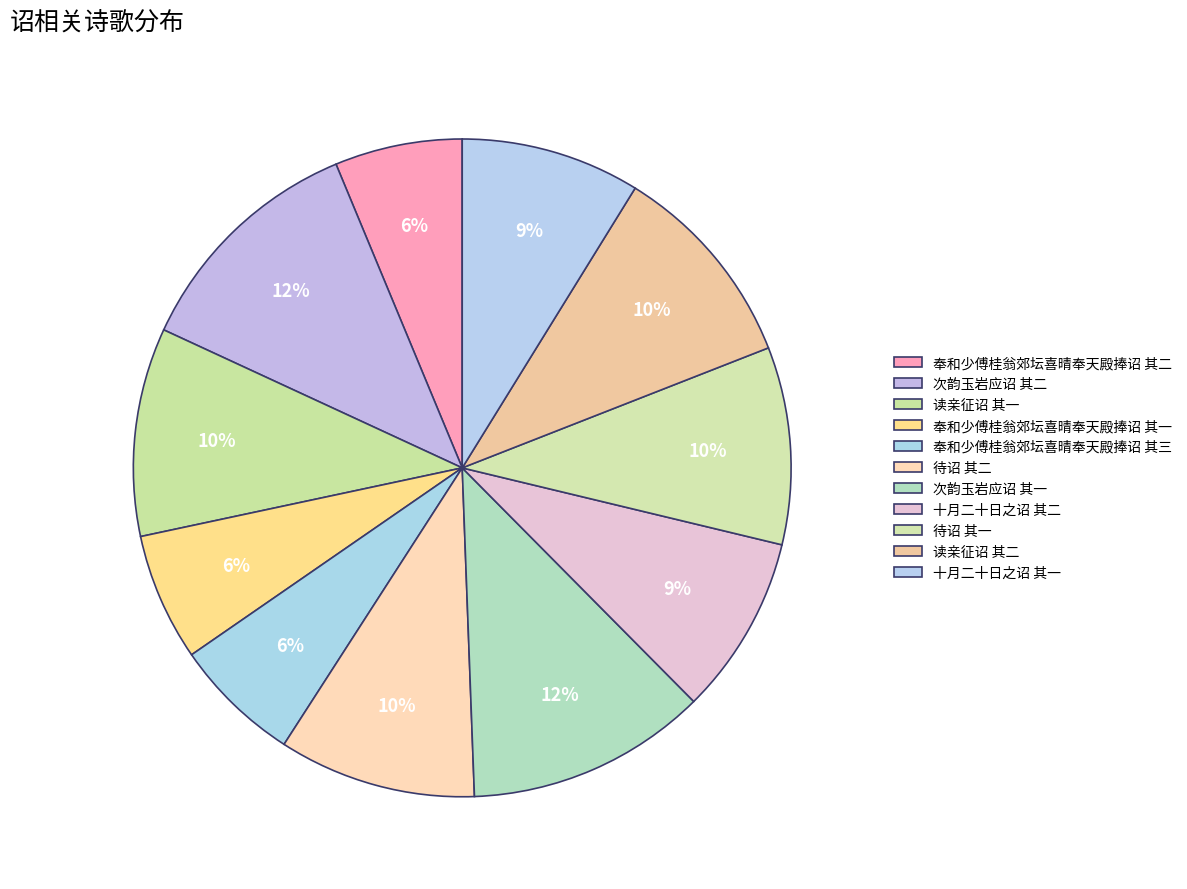

To the nearest percent, what is the difference between the largest and smallest slice percentages?

6%